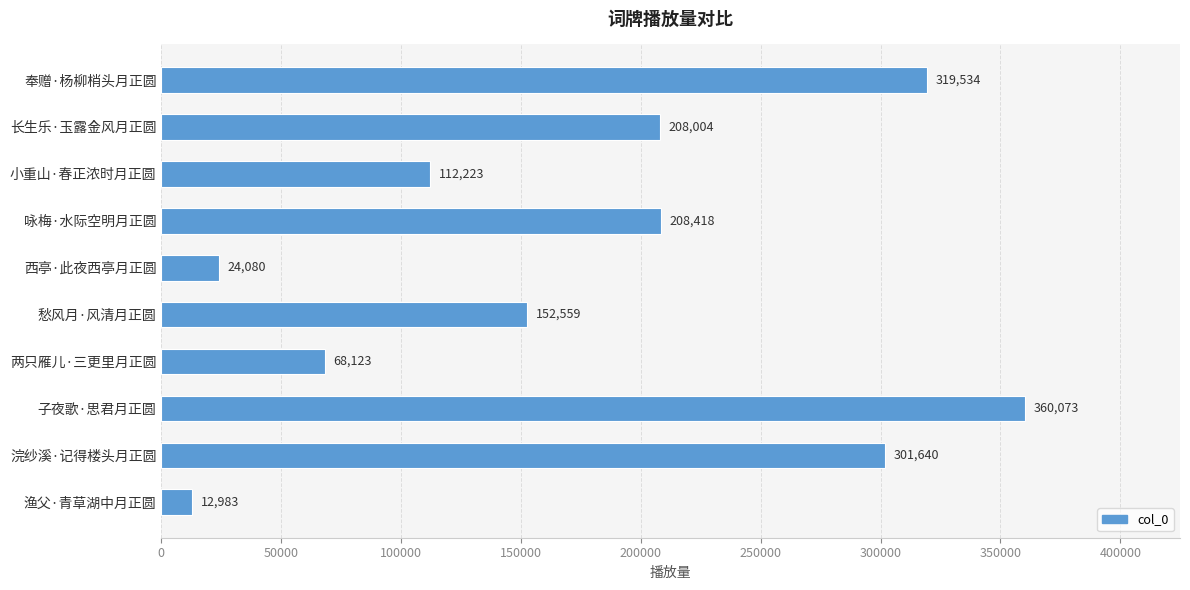

What is the label of the 6th bar from the bottom?

西亭·此夜西亭月正圆